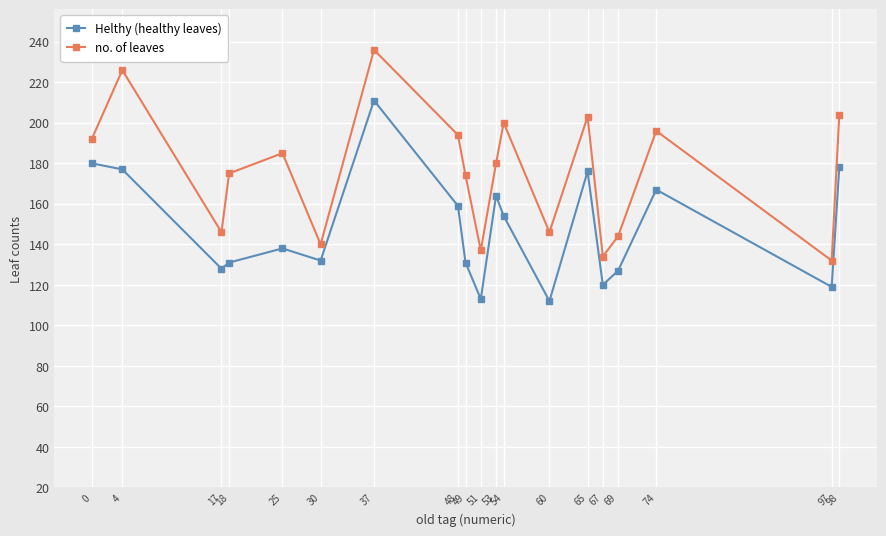

How many interior local valleys does the no. of leaves series have?

6